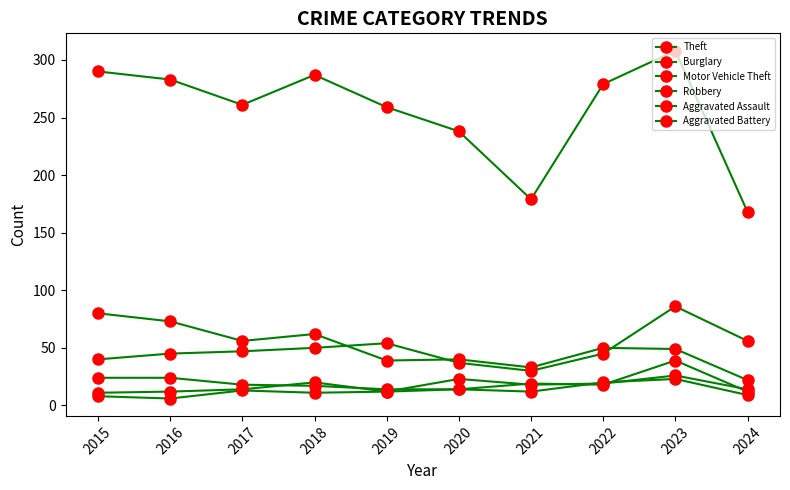

Which label corresponds to the largest value in the chart?

2023